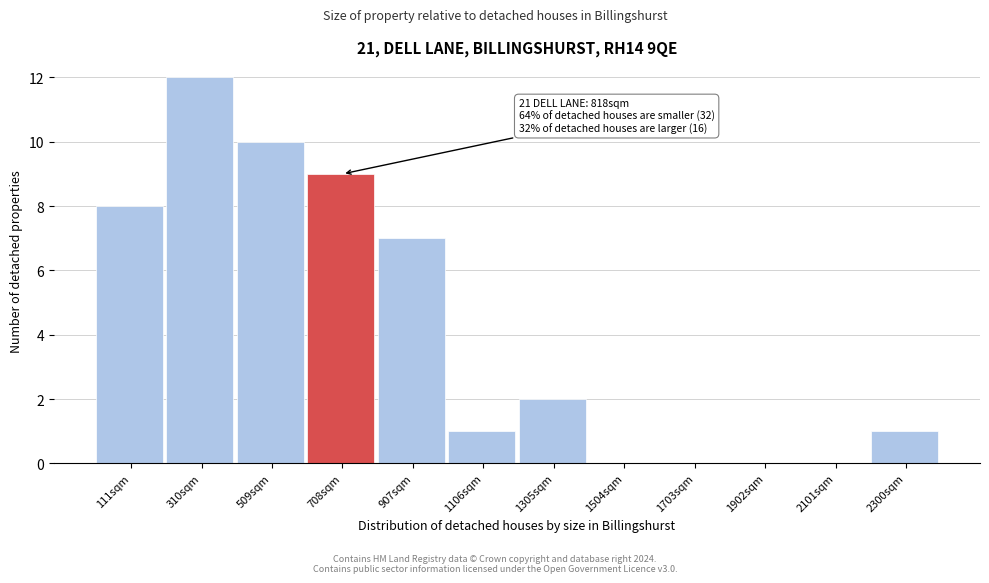

Reading left to right, list all the values displayed in this chart.

111sqm=8	310sqm=12	509sqm=10	708sqm=9	907sqm=7	1106sqm=1	1305sqm=2	1504sqm=0	1703sqm=0	1902sqm=0	2101sqm=0	2300sqm=1